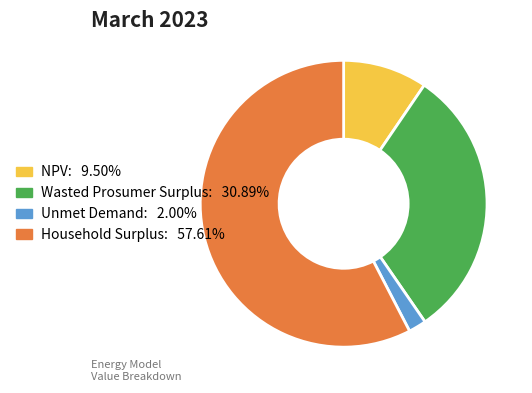

Combined, do Unmet Demand and Wasted Prosumer Surplus account for over 50%?

No